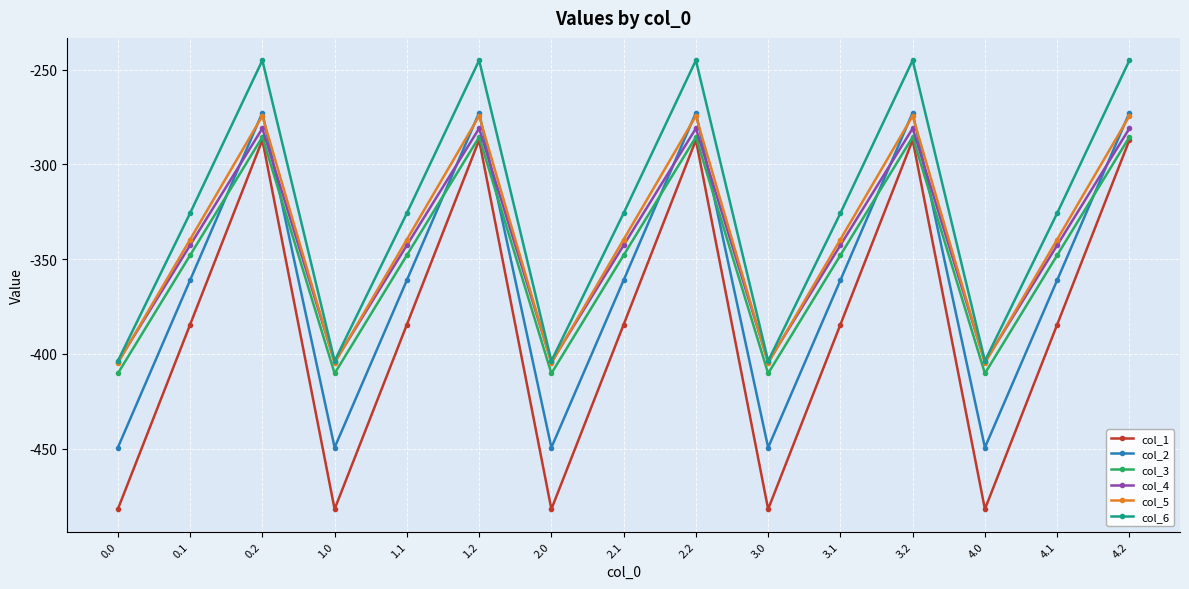

What is the label of the 15th point from the left?

4.2